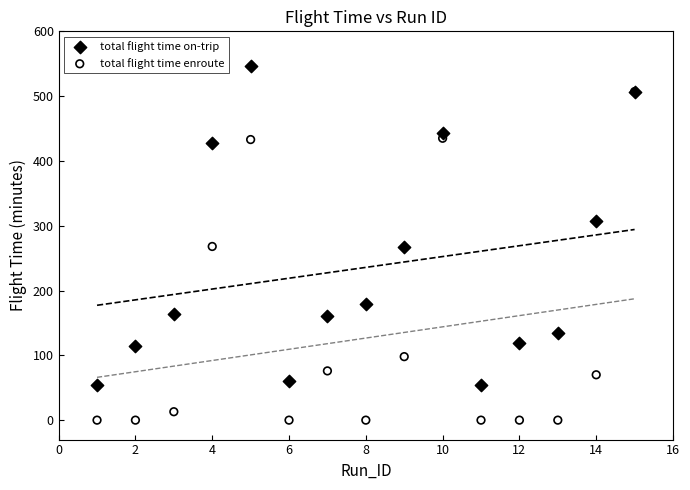

What are all the series names shown in the legend?

total flight time on-trip, total flight time enroute